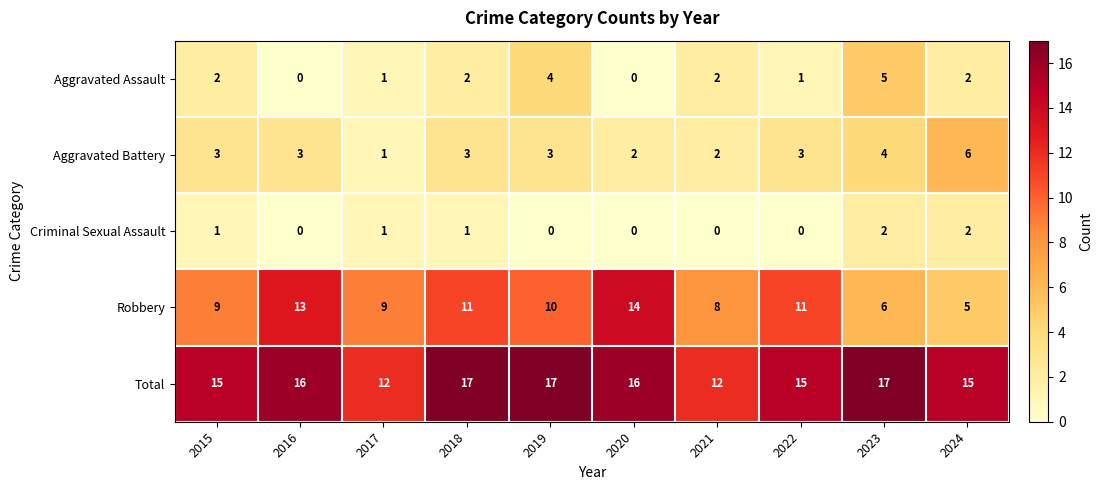

The value of Aggravated Assault at 2024 is 1. True or false?

False